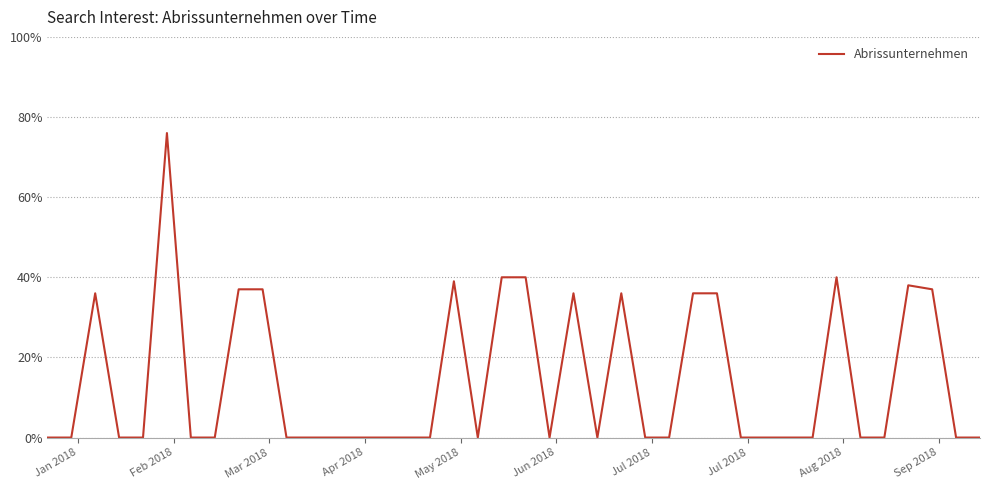

What is the maximum value shown in the chart?

76